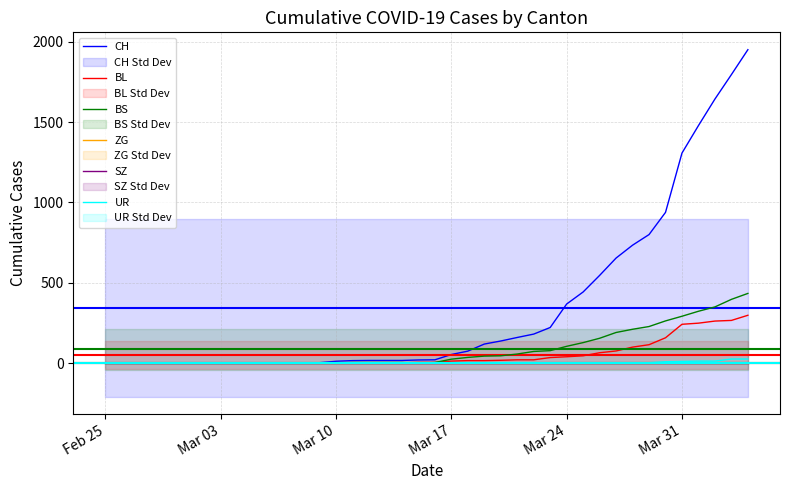

What is the sum of all BS values?

3456